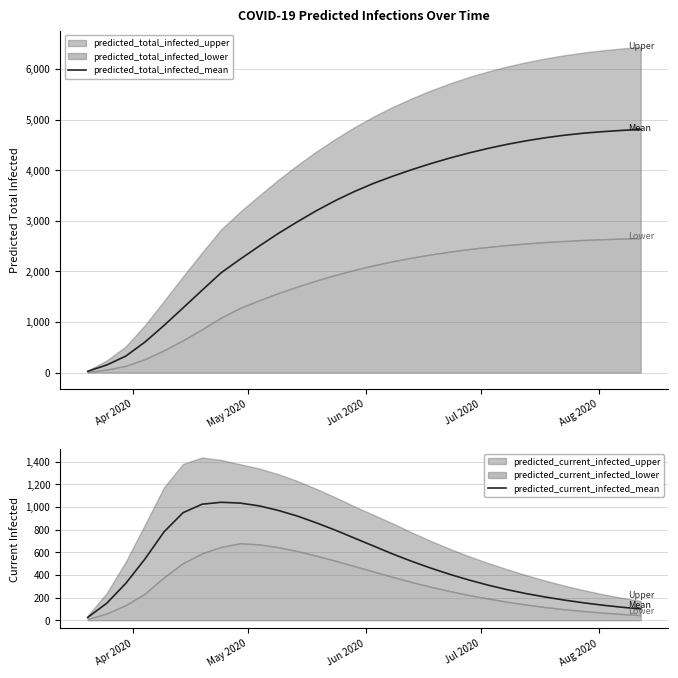

How many data points in predicted_total_infected_mean are less than 3740?

15